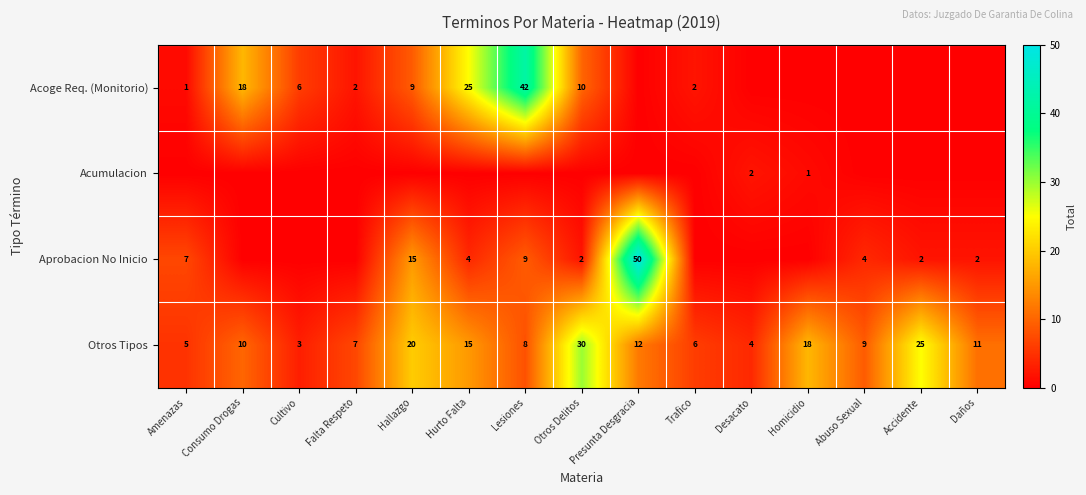

What is the sum of the Aprobacion No Inicio values at Hurto Falta and Lesiones?

13